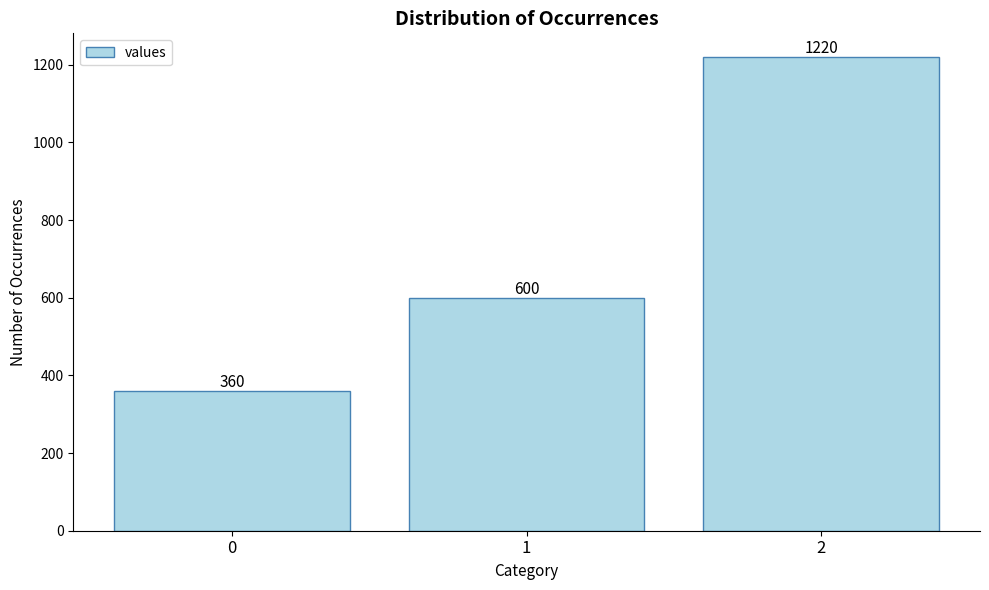

What is the value of the 1st bar from the left?

360